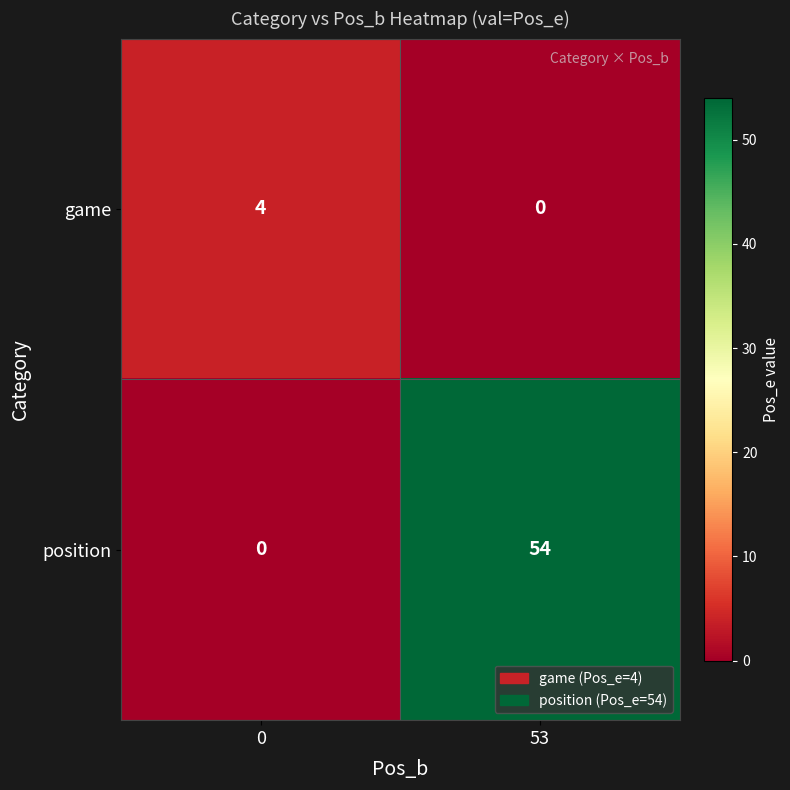

Reading left to right, what are all the values shown in this chart?

game: 4	0
position: 0	54